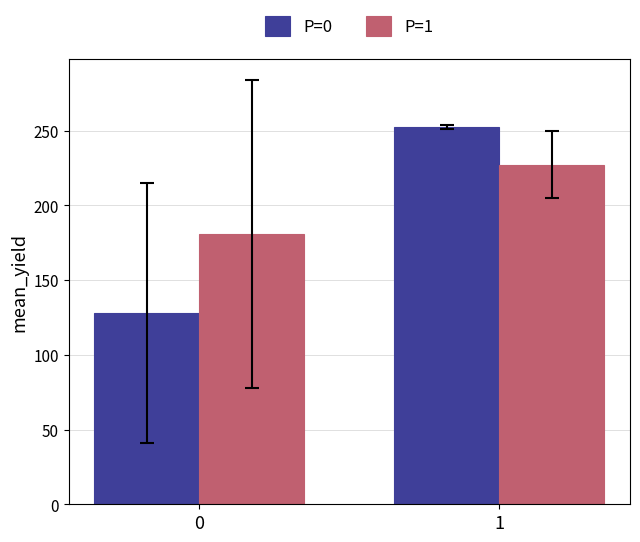

What is the spread (max minus min) of values at 0?

52.7